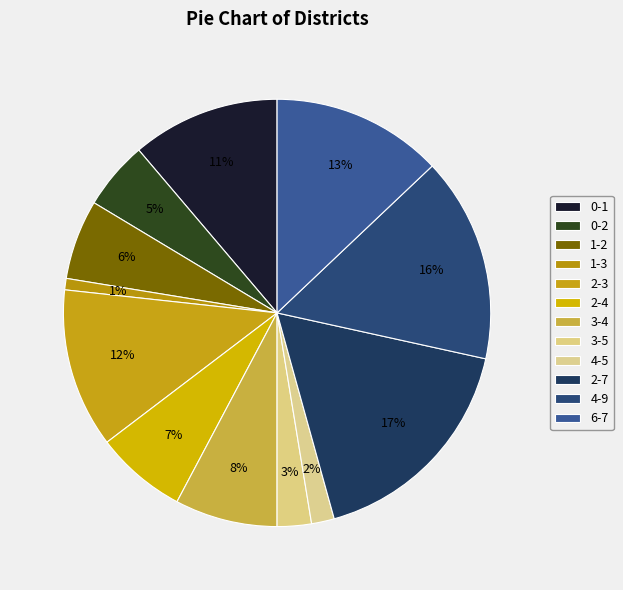

What is the change in value from 0-2 to 2-4?

+2